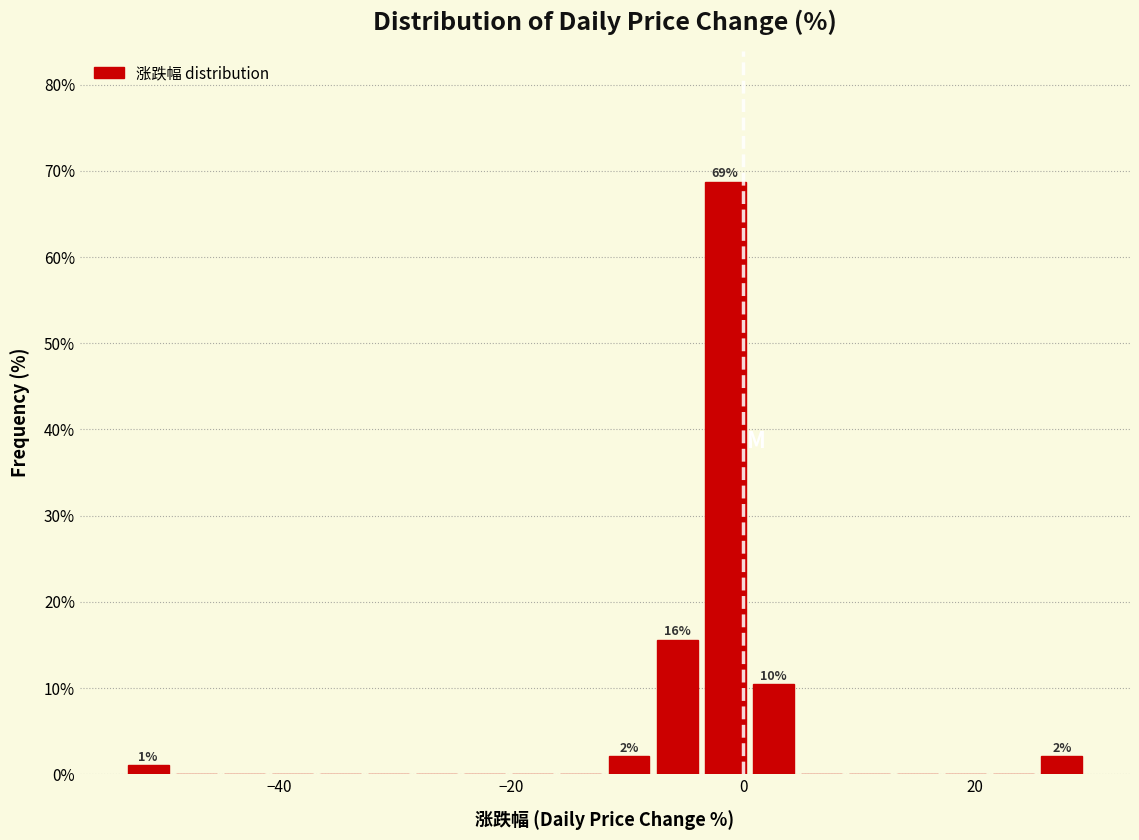

Read against the x-axis, roughly where is the centre of the tallest bar?

-2